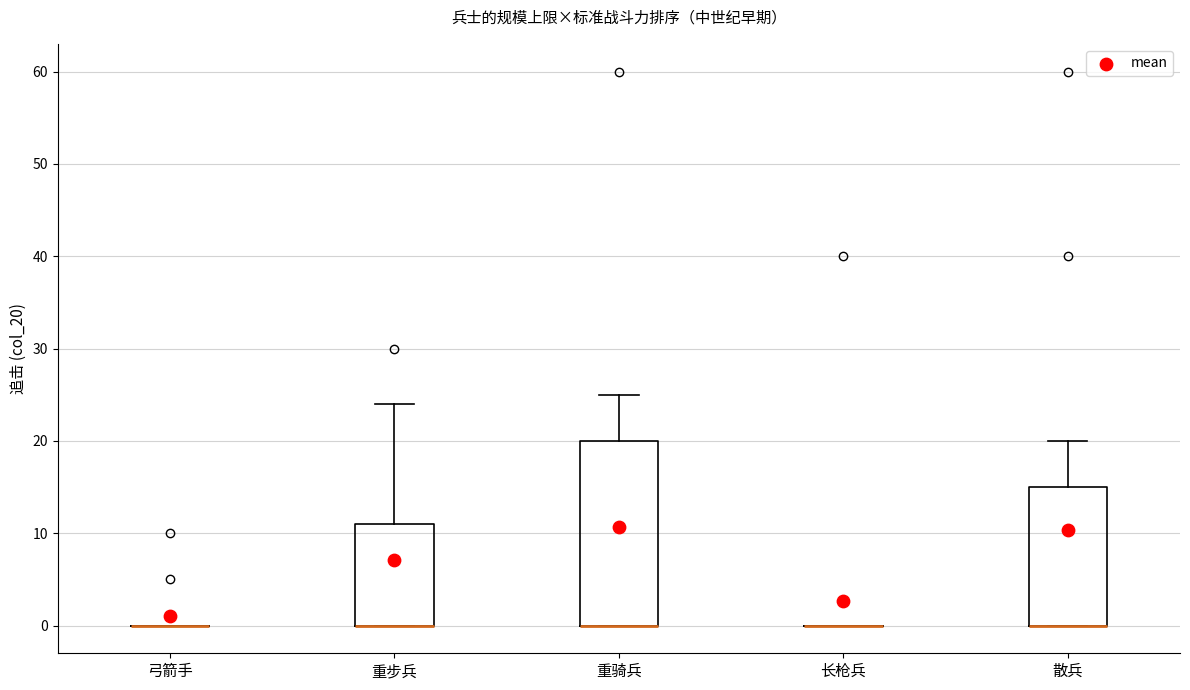

Comparing the boxes themselves (not the whiskers), which one is the tallest?

重骑兵